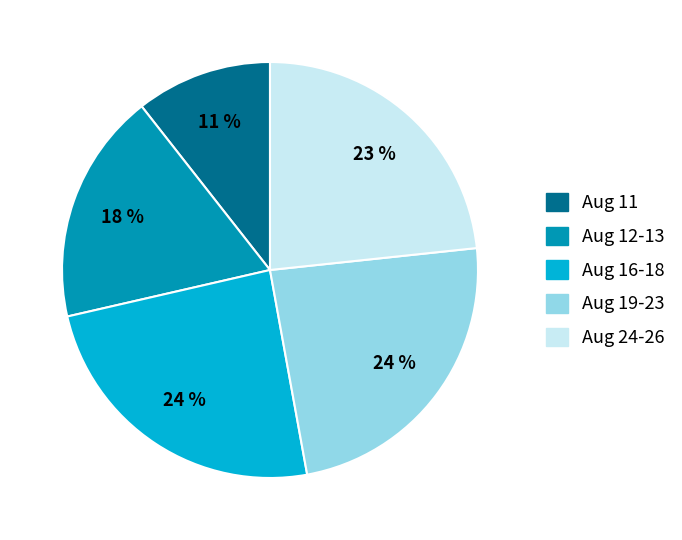

Is there a majority slice in this chart?

No